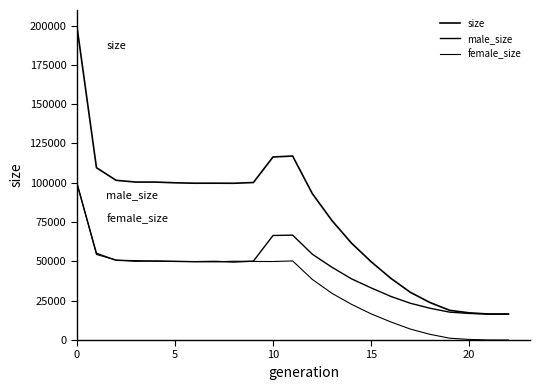

What is the label of the 14th point from the left?

13